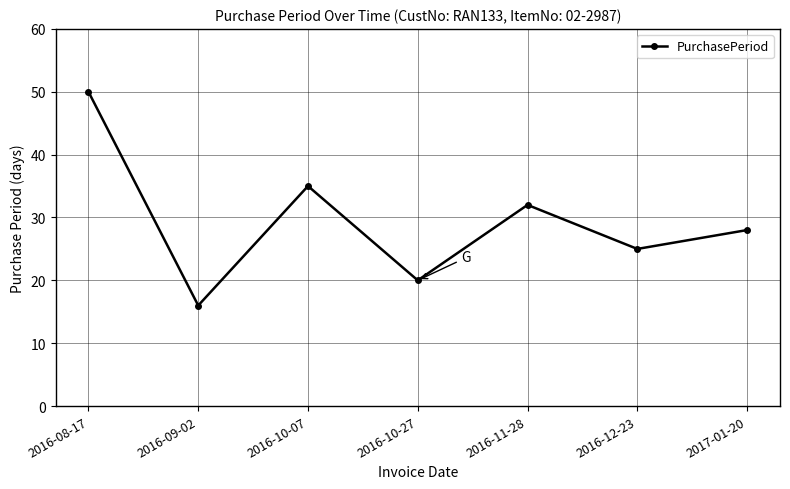

Count the number of data series in this chart.

1